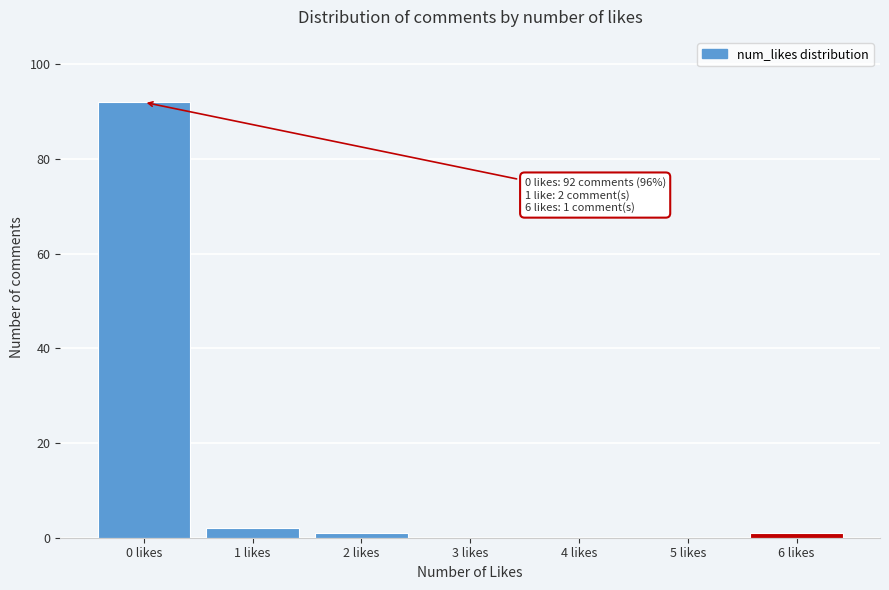

Over which range of the x-axis is the bar tallest?

-0.5 to 0.5